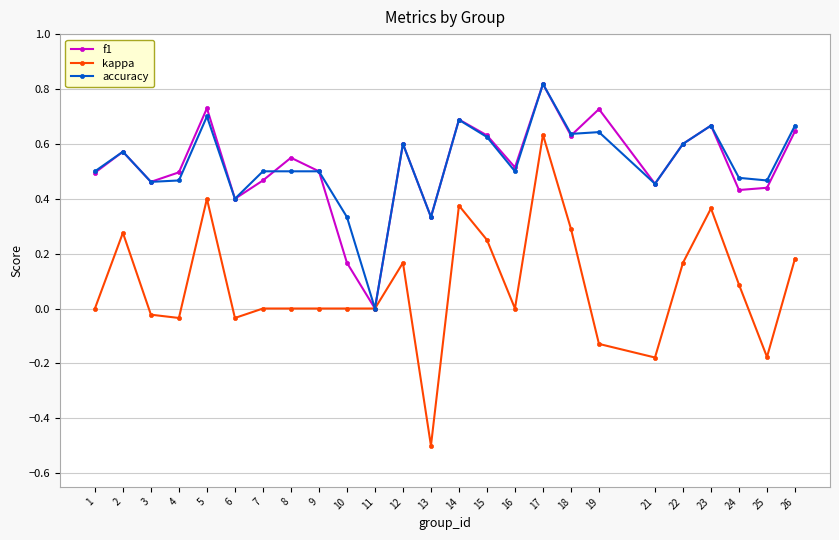

At which category is the sum across all series the highest?

17